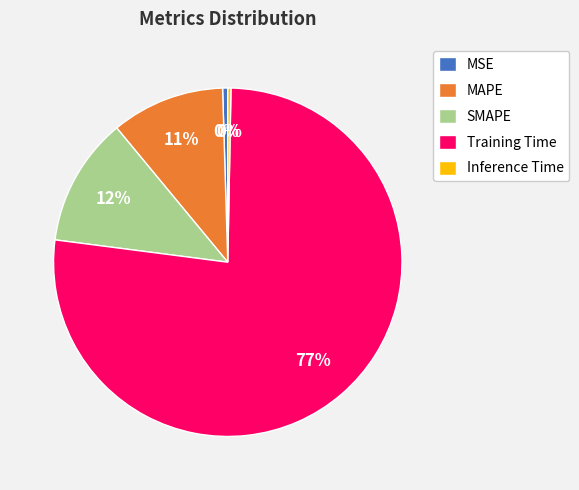

Count the number of slices in the pie.

5